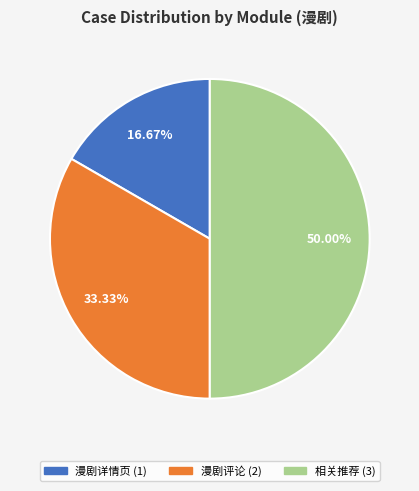

How much of the chart is everything except 漫剧评论?

66.7%